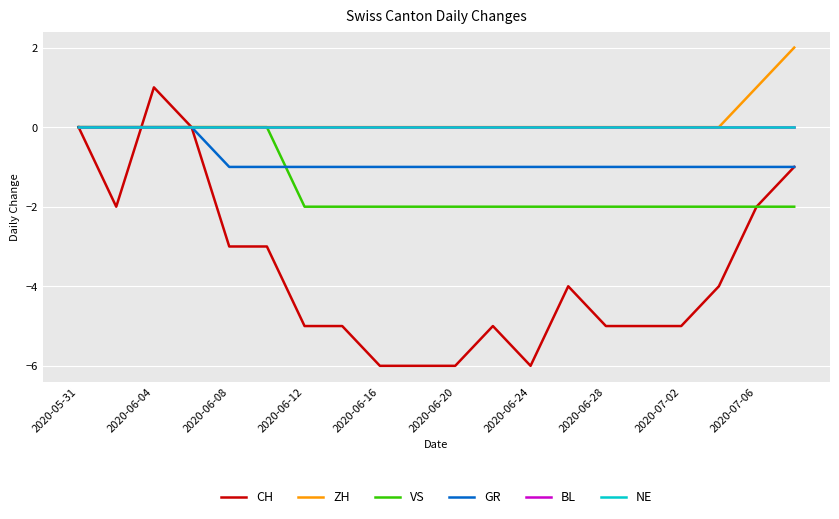

Is this an area chart (filled region under the line)?

No